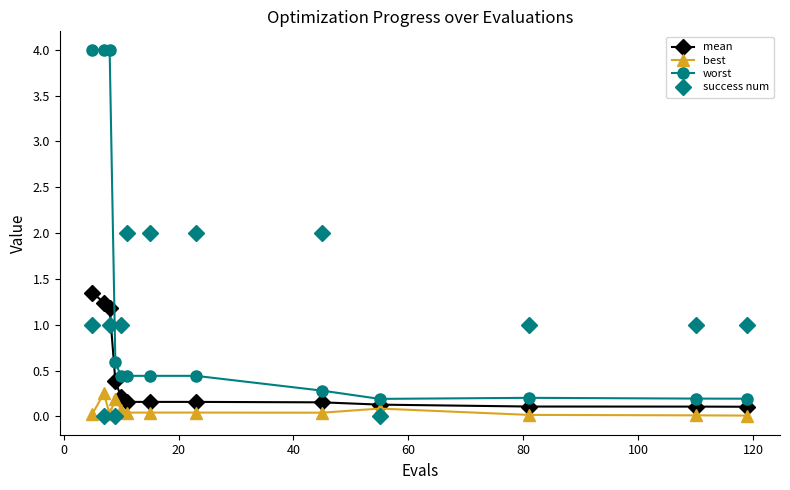

List the series in order of their peak value, lowest first.

best, mean, success num, worst